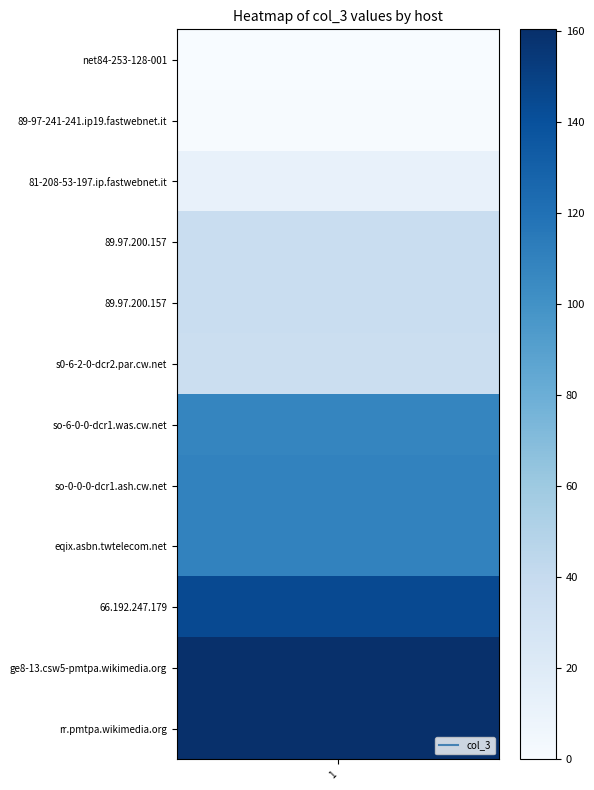

List the labels in order of value, smallest first.

0, 1, 2, 5, 4, 3, 6, 7, 8, 9, 10, 11